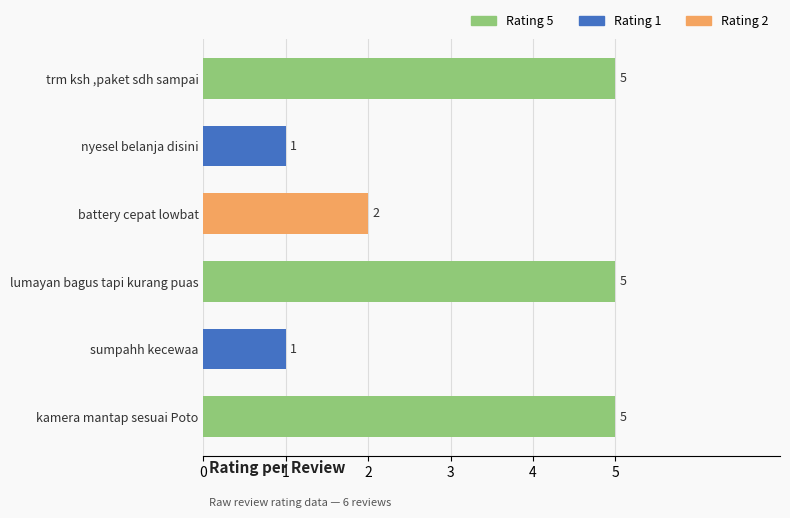

How many data points does each series have?

6